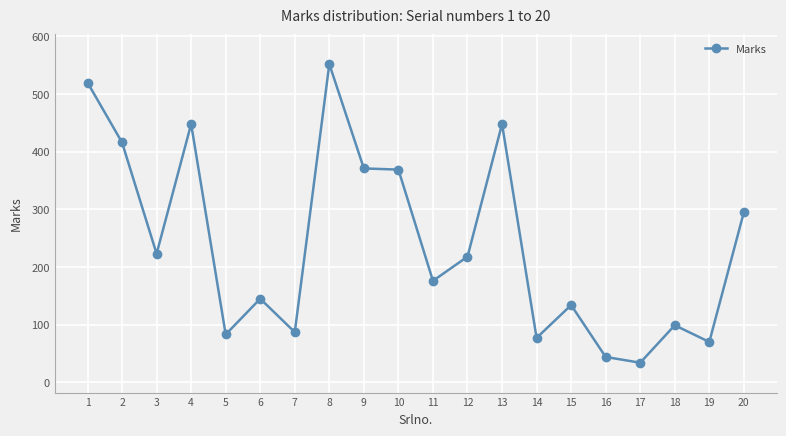

What is the sum of the values at 17 and 9?

405